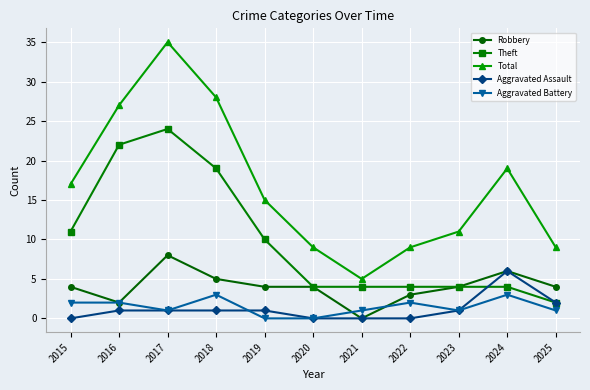

True or false: Theft and Total cross at least once.

False